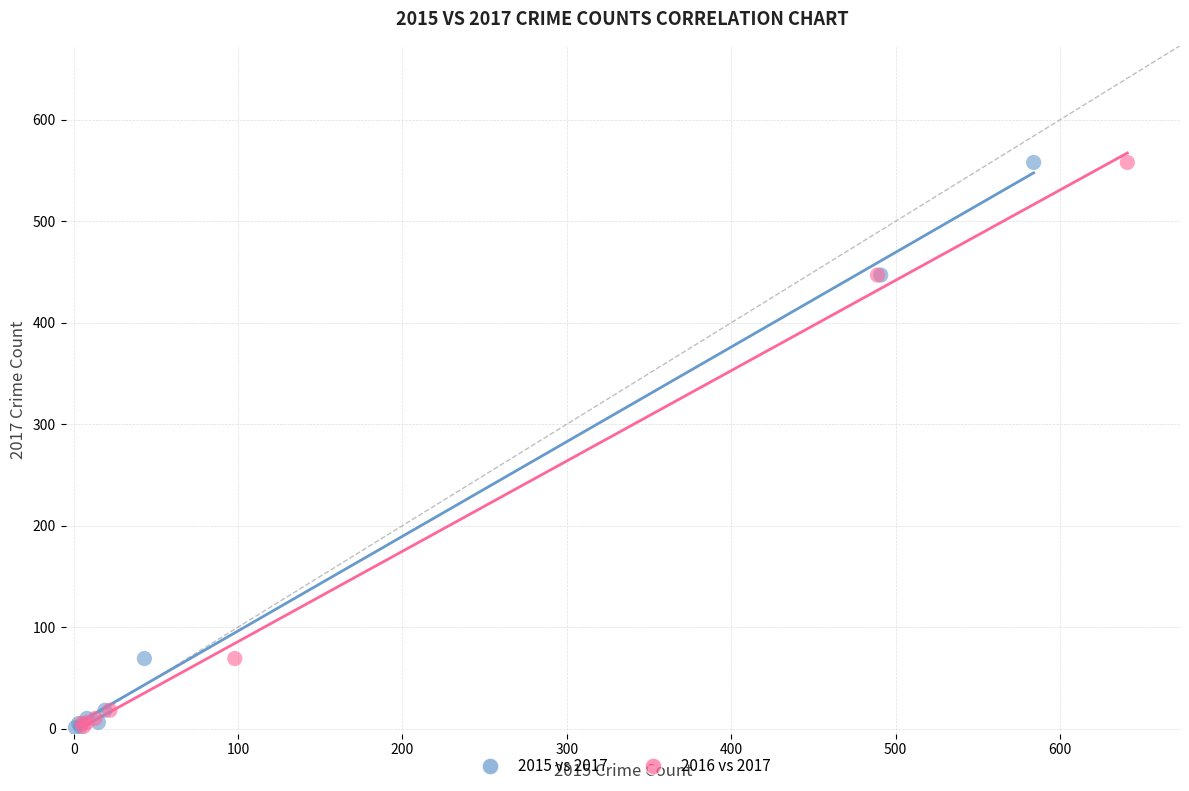

What are all the series names shown in the legend?

2015 vs 2017, 2016 vs 2017